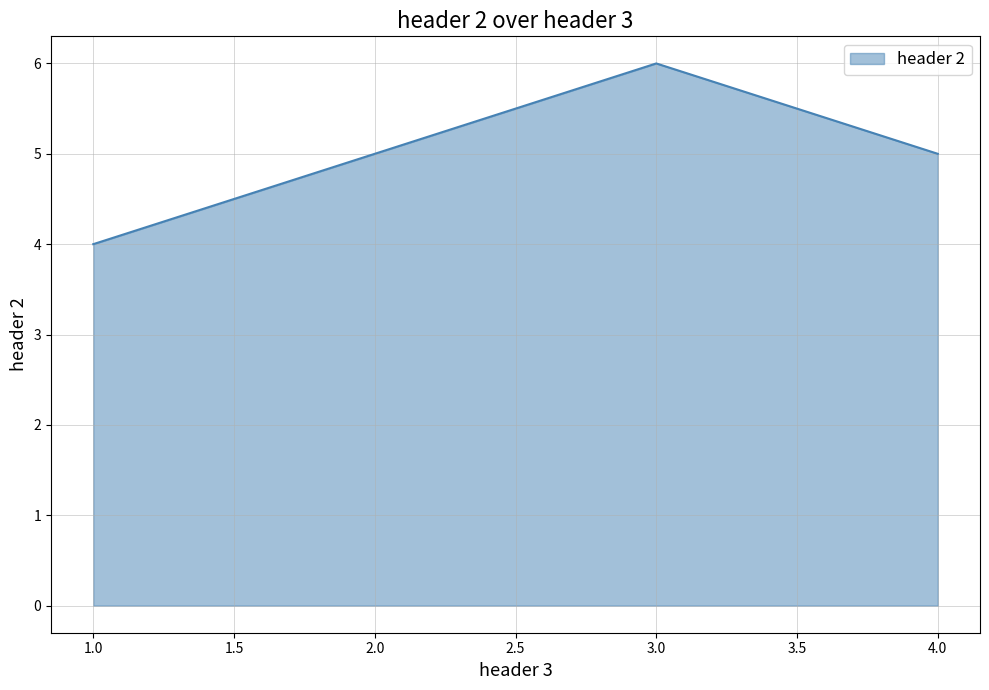

Reading left to right, transcribe all the data shown in this chart.

4	5	6	5